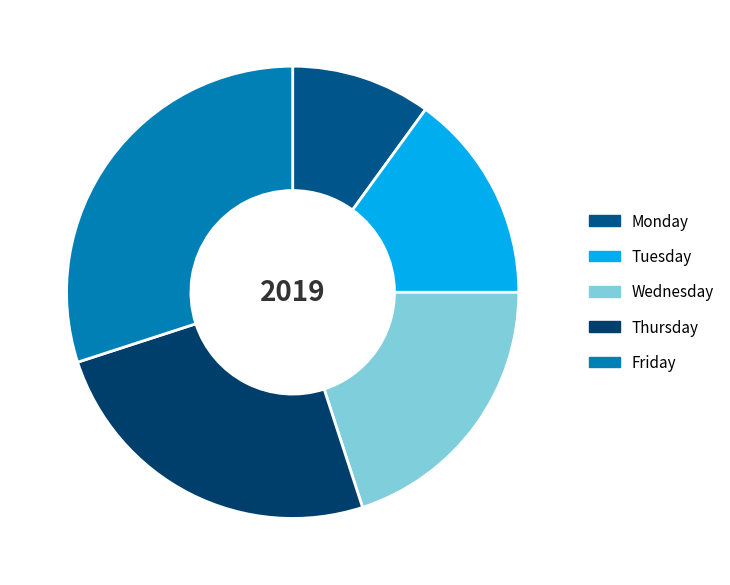

What is the smallest slice in the pie chart?

Monday